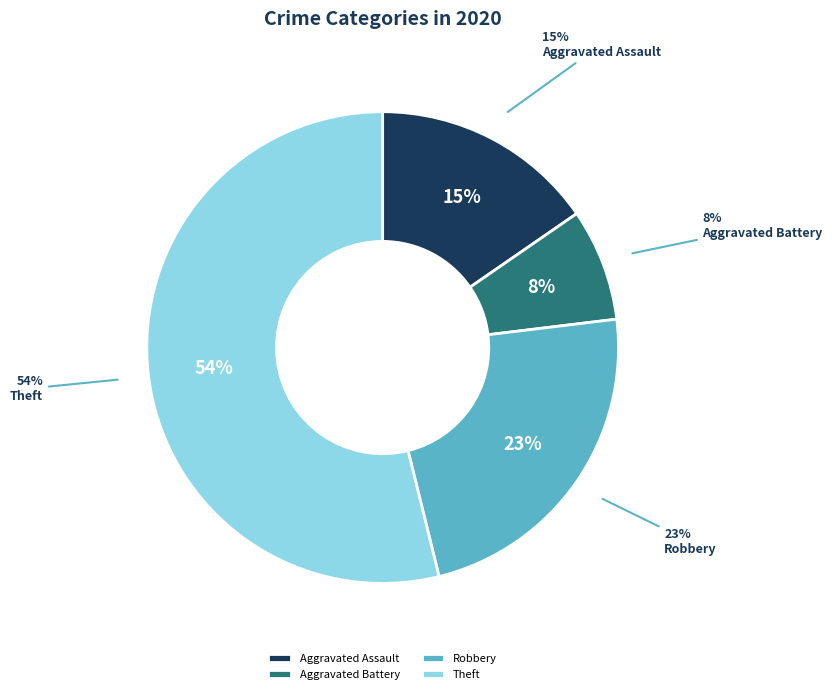

What percentage is the Theft slice, to the nearest percent?

54%